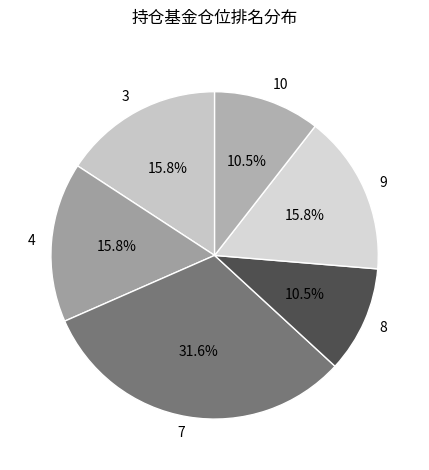

Is the sum of 10 and 4 greater than half?

No